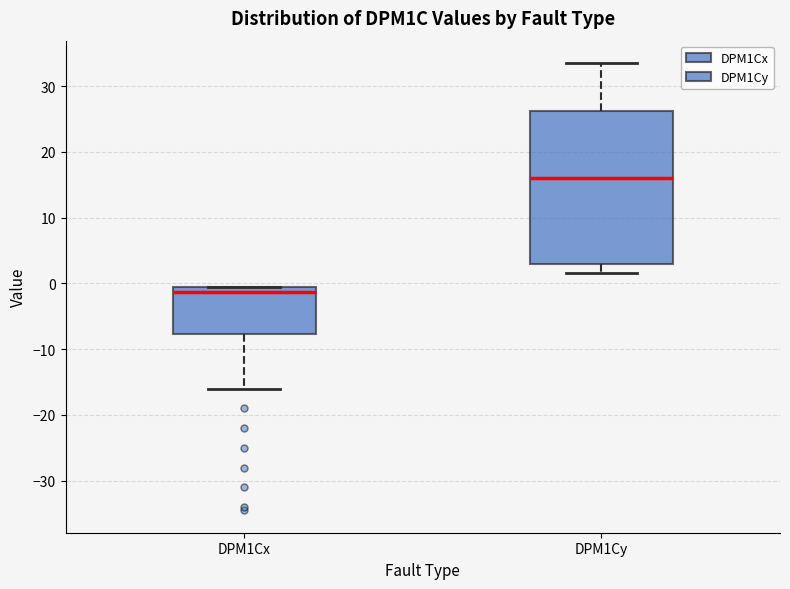

Reading left to right, transcribe this box plot: for each box, give where its median line is, the range the box spans, and where its two whiskers end, as read against the y-axis. The values are not printed on the chart, so give them approximately, as read against the axis.

DPM1Cx: median -1, box -8 to 0, whiskers -16 to 0
DPM1Cy: median 16, box 3 to 26, whiskers 2 to 34